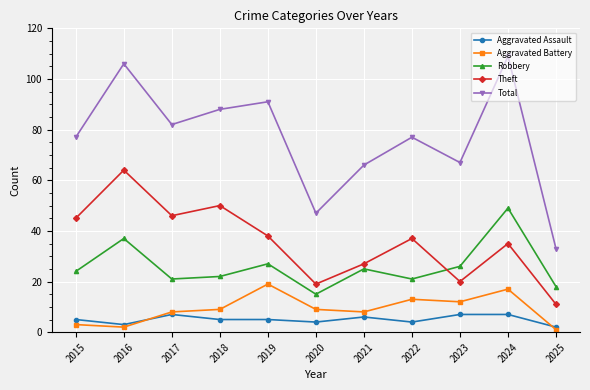

What is the greatest value displayed?

109